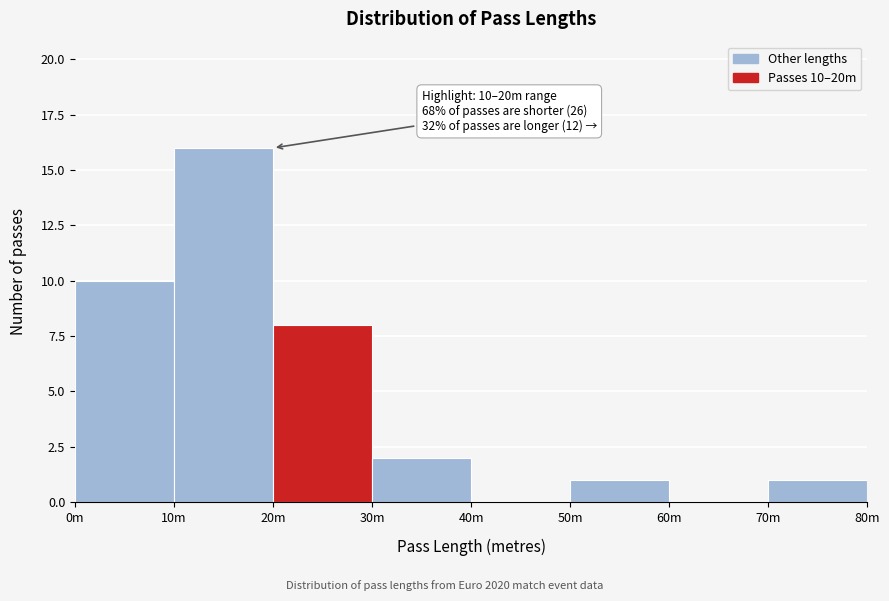

Reading left to right, extract all data points from this chart.

0m=10	10m=16	20m=8	30m=2	40m=0	50m=1	60m=0	70m=1